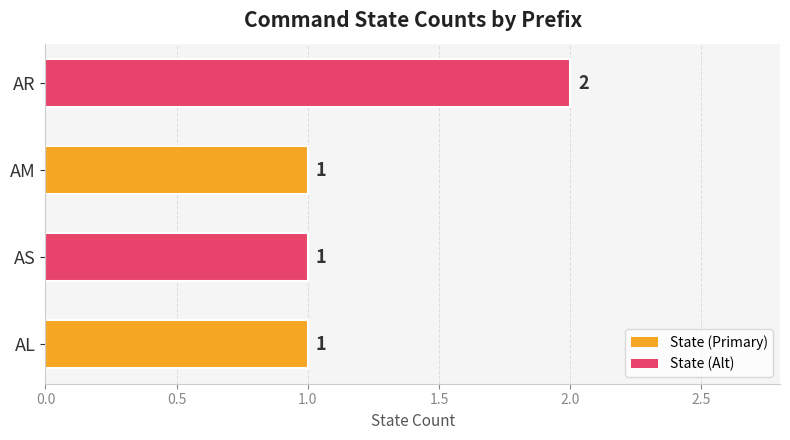

Count the values in the range 1 to 2.

4